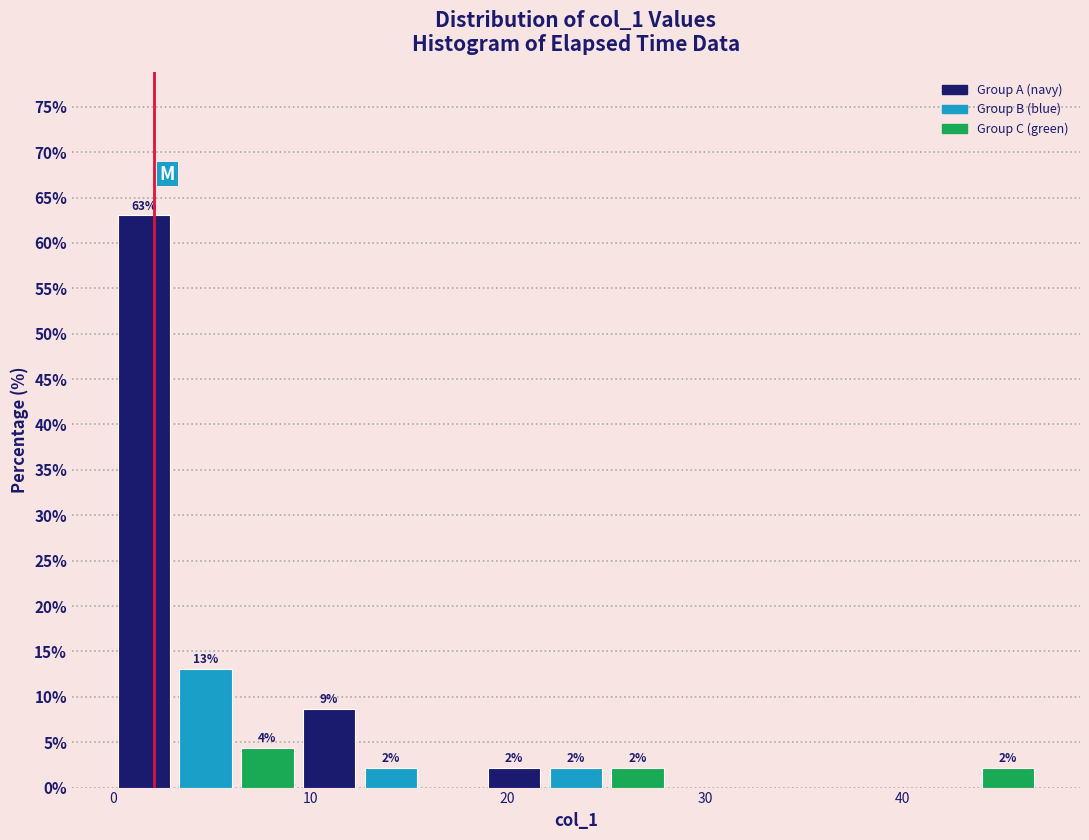

Around what value on the x-axis is the tallest bar? Give the approximate position of its centre, as read against the axis.

2